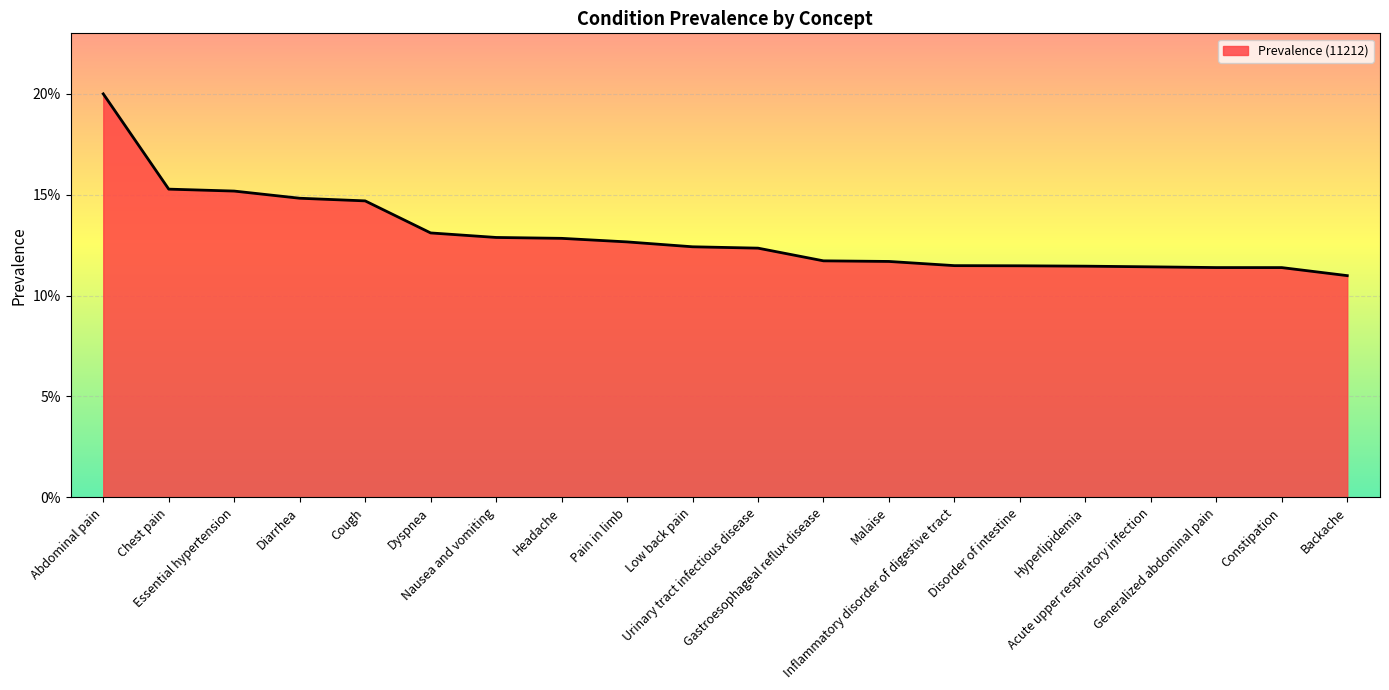

Reading left to right, list all the values displayed in this chart.

0.2	0.2	0.2	0.1	0.1	0.1	0.1	0.1	0.1	0.1	0.1	0.1	0.1	0.1	0.1	0.1	0.1	0.1	0.1	0.1